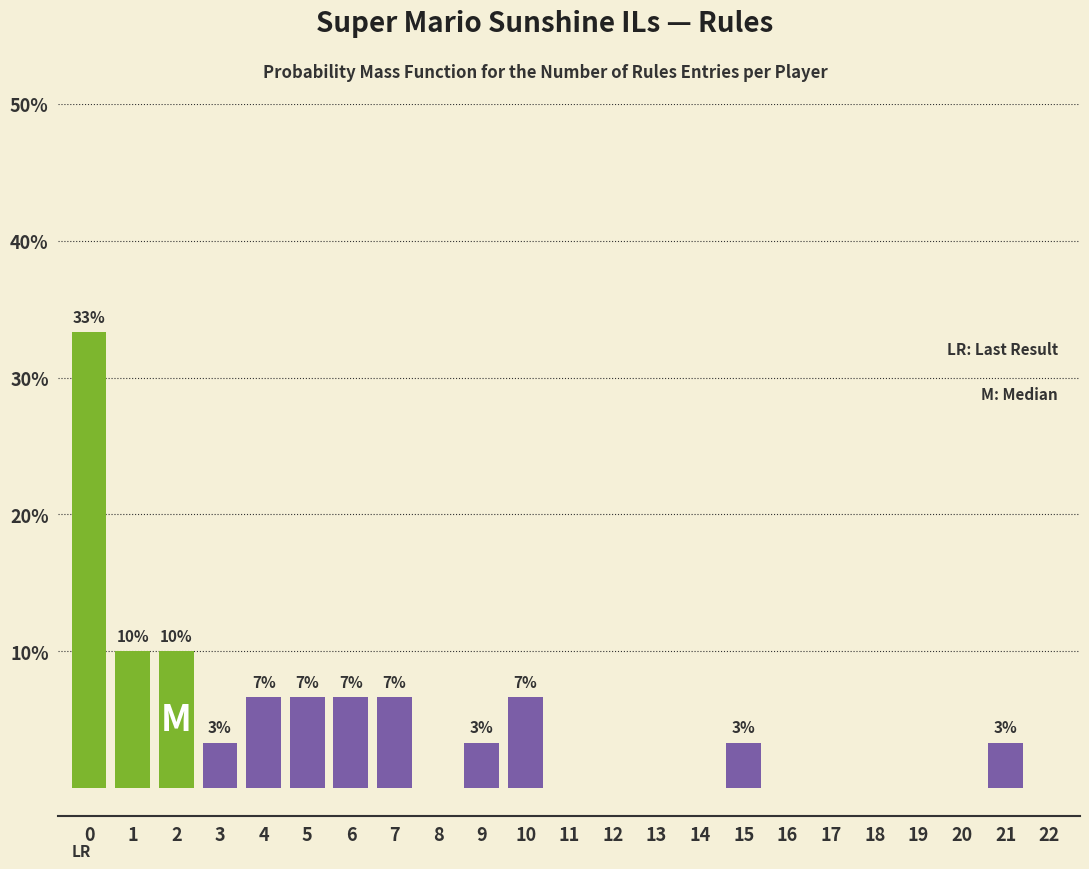

Are the bars horizontal?

No